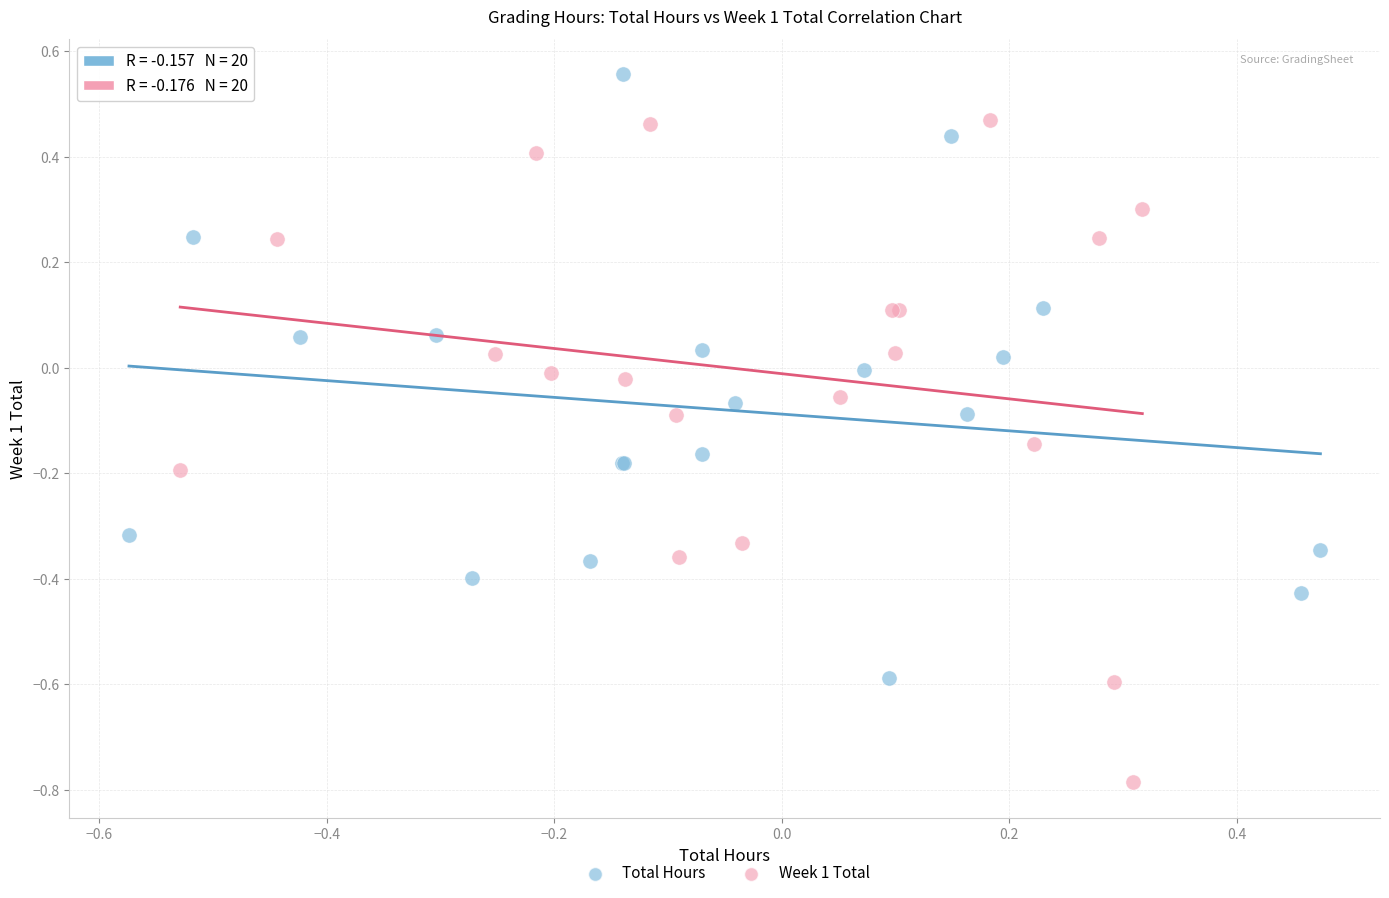

Which series contains the highest Y value?

Total Hours